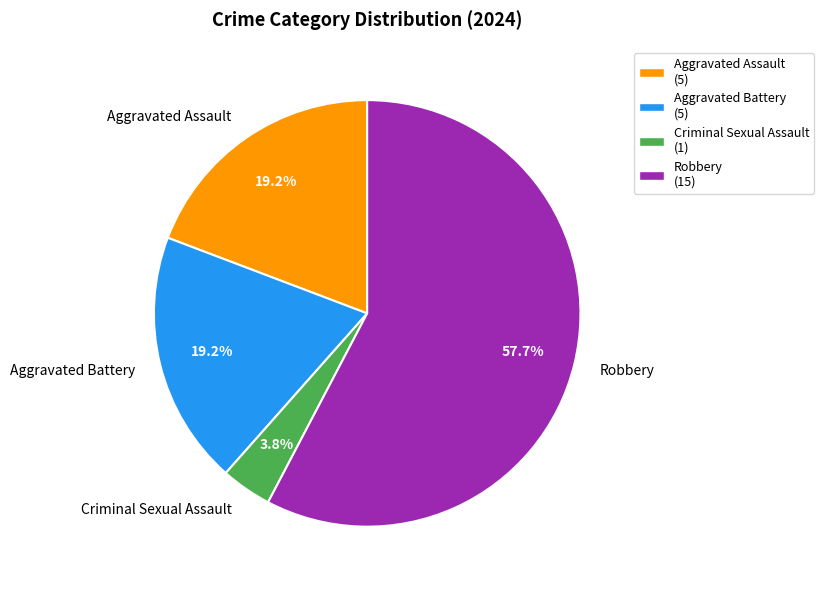

Count the number of slices in the pie.

4